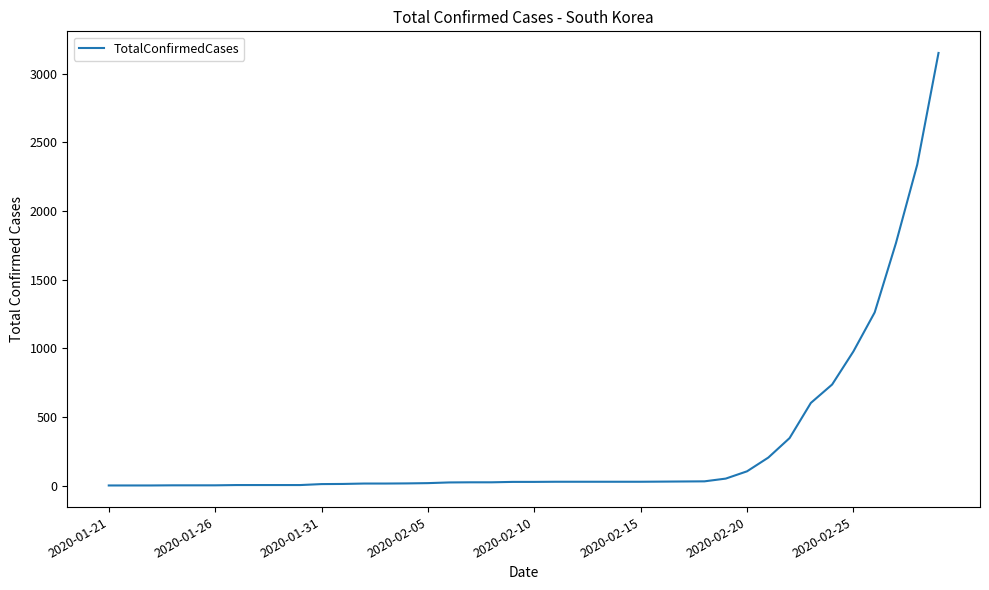

What is the difference between the maximum and minimum values?

3149